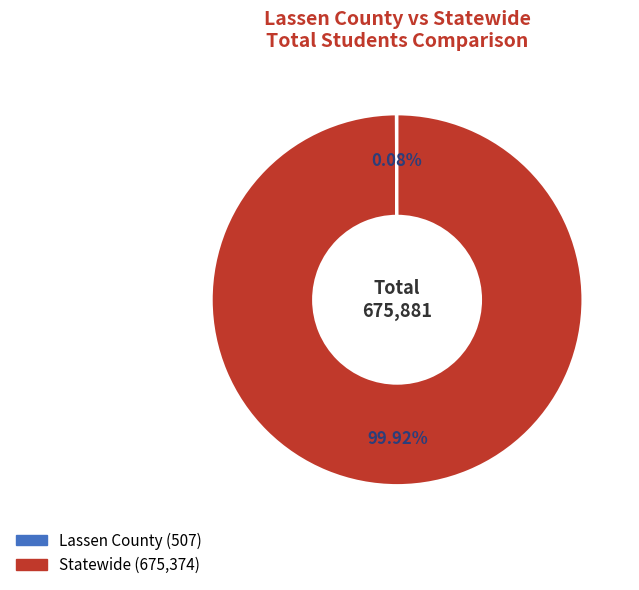

What is the largest slice in the pie chart?

Statewide